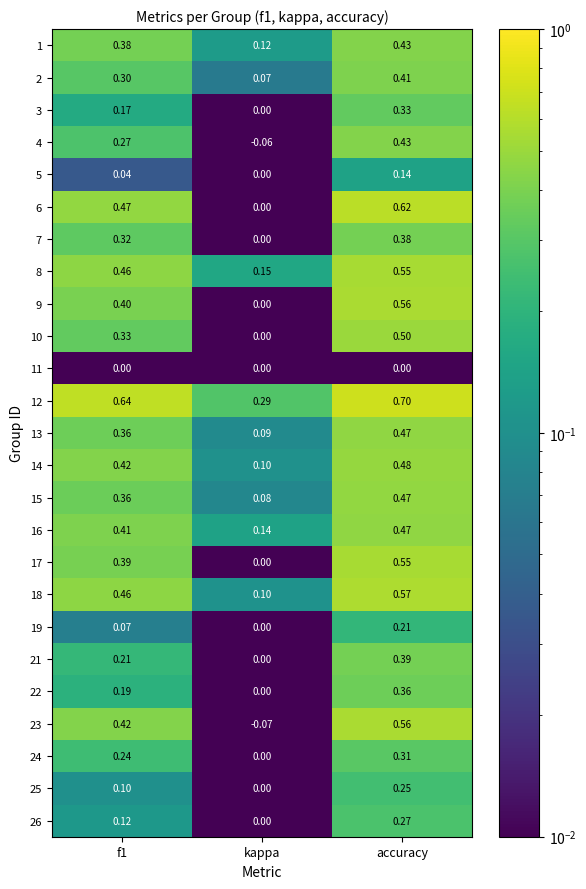

Which label corresponds to the smallest value in the chart?

kappa